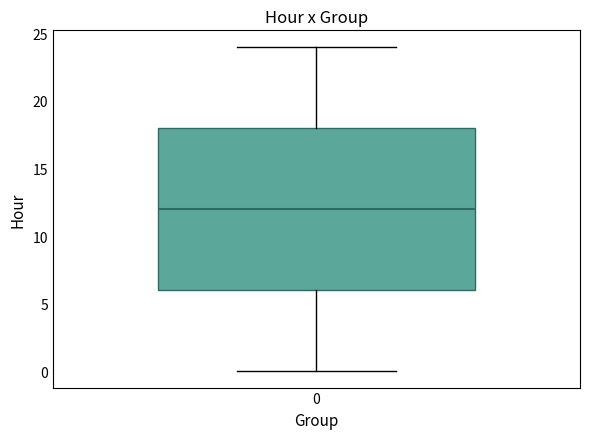

Read this box plot against the y-axis: the position of the median line, the range covered by the box, and the ends of both whiskers. The values are not printed on the chart, so give them approximately, as read against the axis.

median 12, box 6 to 18, whiskers 0 to 24